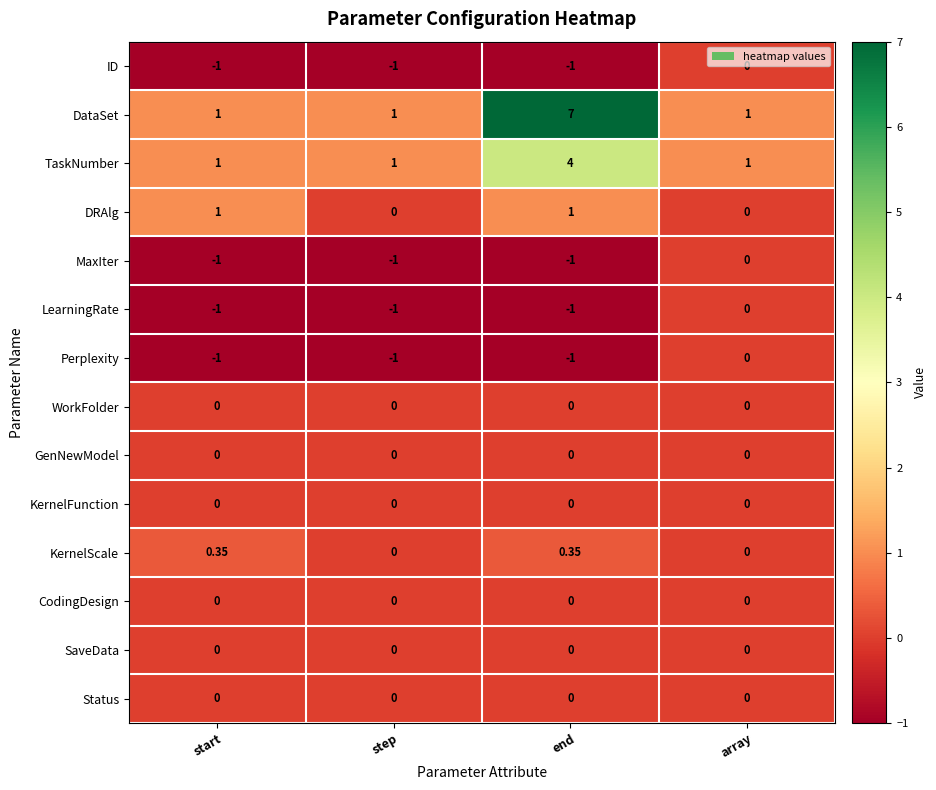

Count the number of data series in this chart.

14